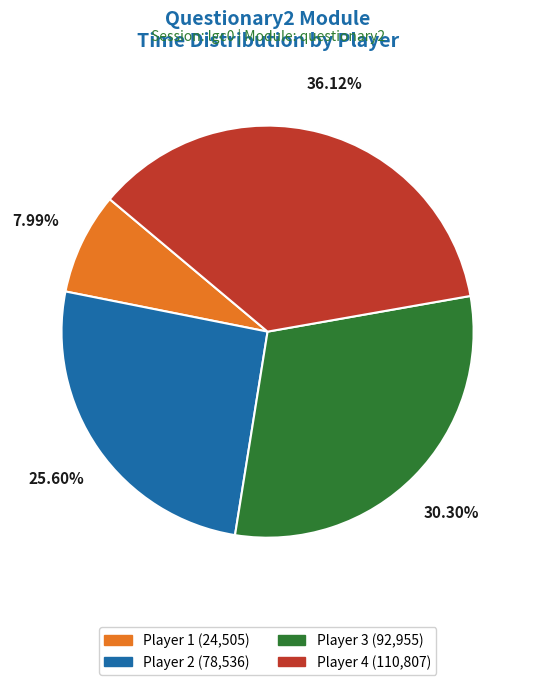

Does any single category account for the majority?

No